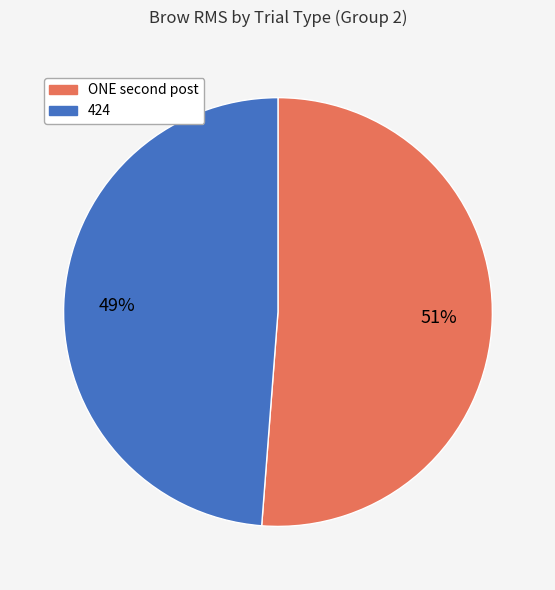

Rank the categories by value from highest to lowest.

ONE second post, 424